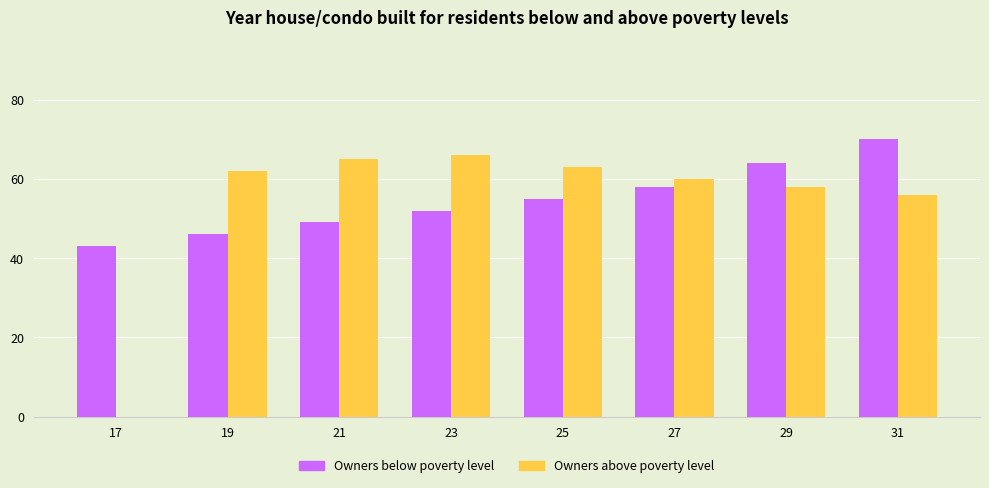

What value does the Owners above poverty level series have at 23?

66